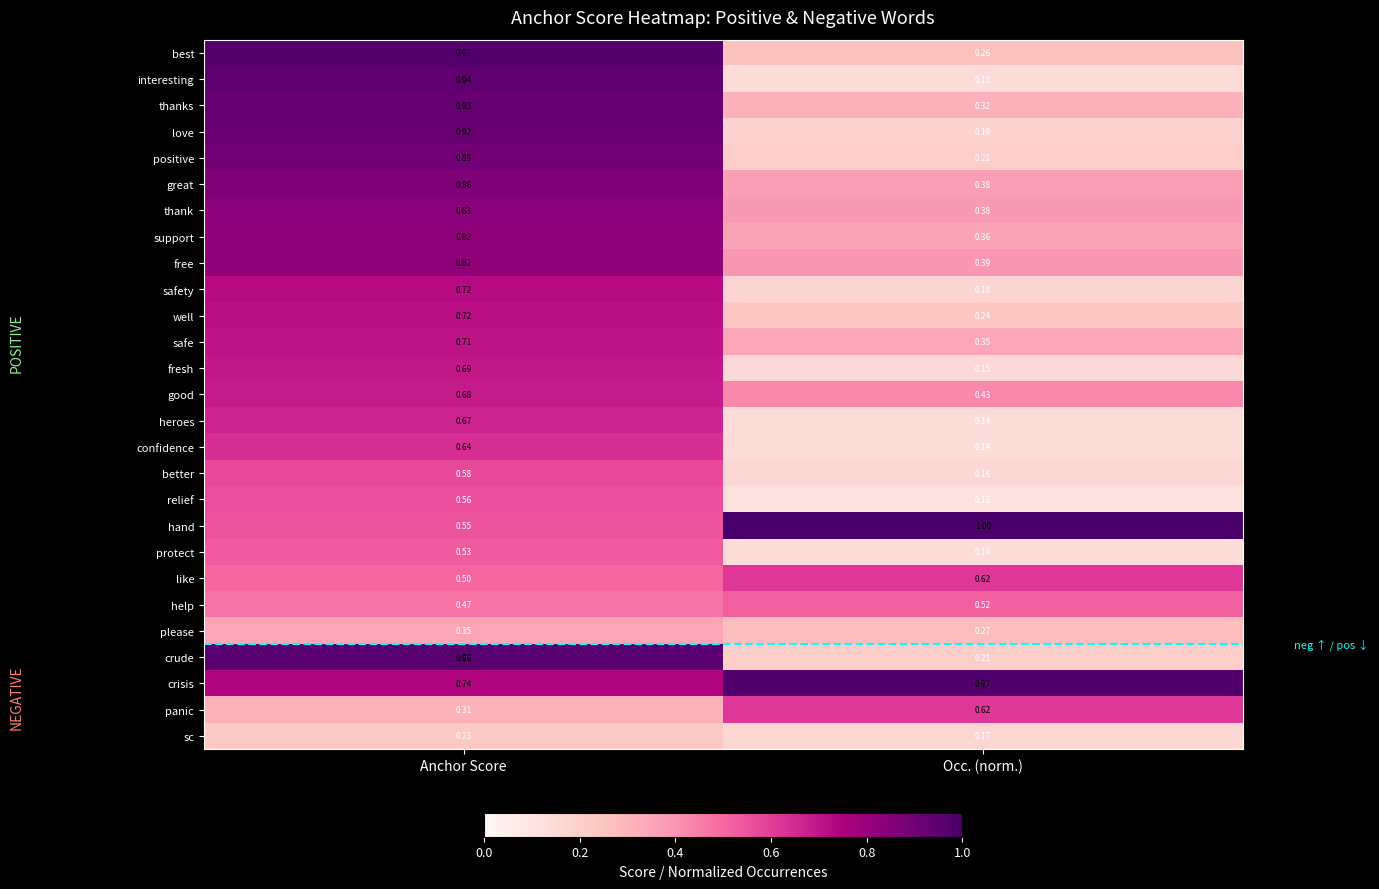

Which series has the widest spread of values?

interesting